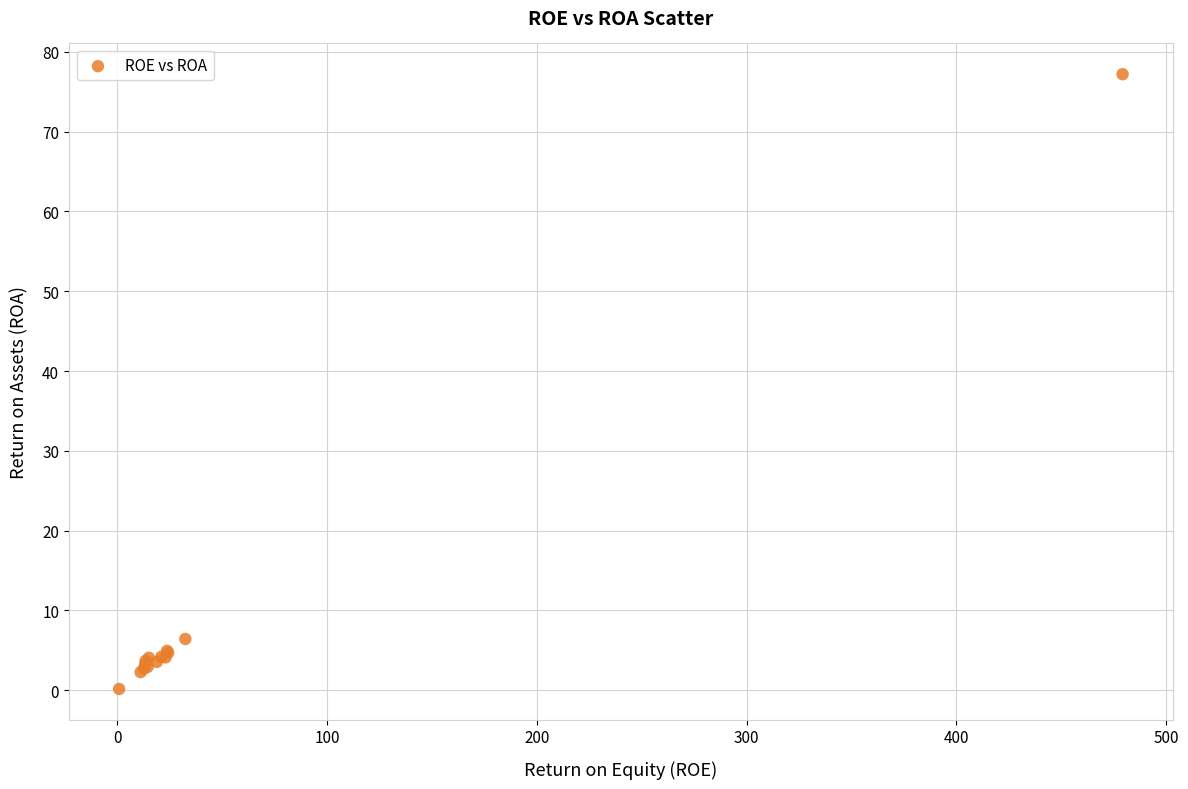

What Y value in the scatter plot is closest to 38?

6.4